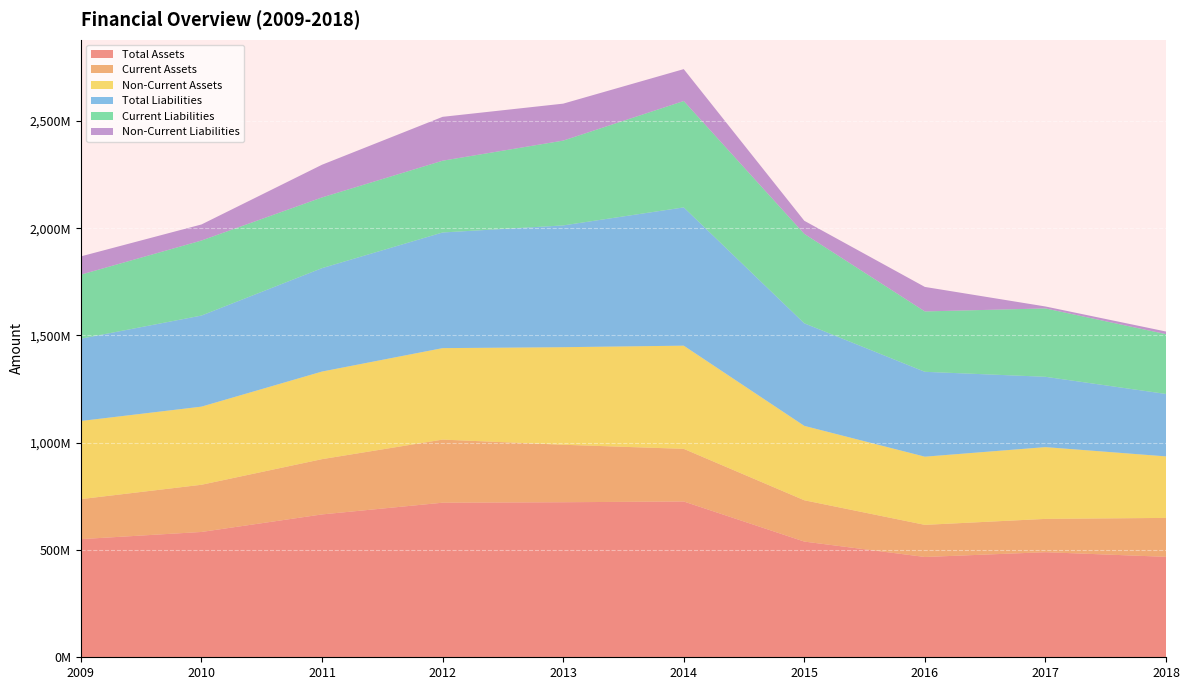

Reading left to right, list all the values displayed in this chart.

Total Assets: 550705428	584148680	665931895	720520338	722690818	726249930	539326185	467516374	489823348	468191705
Current Assets: 186481298	219930969	257587441	294132312	267897191	245232215	192525671	149691411	155232605	181454612
Non-Current Assets: 364224130	364217711	408344454	426388025	454793627	481017715	346800513	317824963	334590743	286737093
Total Liabilities: 383621708	424555675	482009659	539042528	567603373	644513012	478001735	395624572	327765283	291040536
Current Liabilities: 298505279	349726531	329641086	334571042	395345961	495905205	416999622	281446993	318699330	278789098
Non-Current Liabilities: 85116430	74829144	152368573	204471486	172257412	148607807	61002113	114177579	9065953	12251438